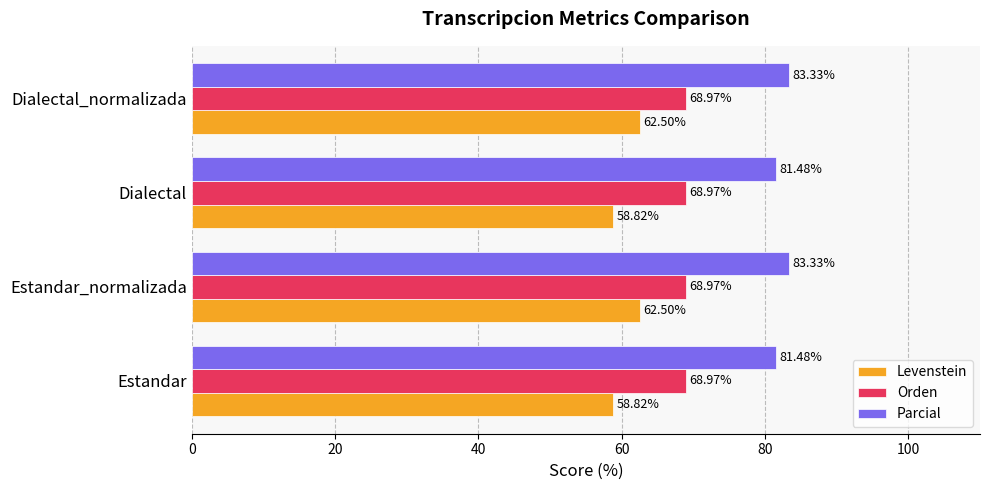

What is the total value across all series at Estandar_normalizada?

214.8